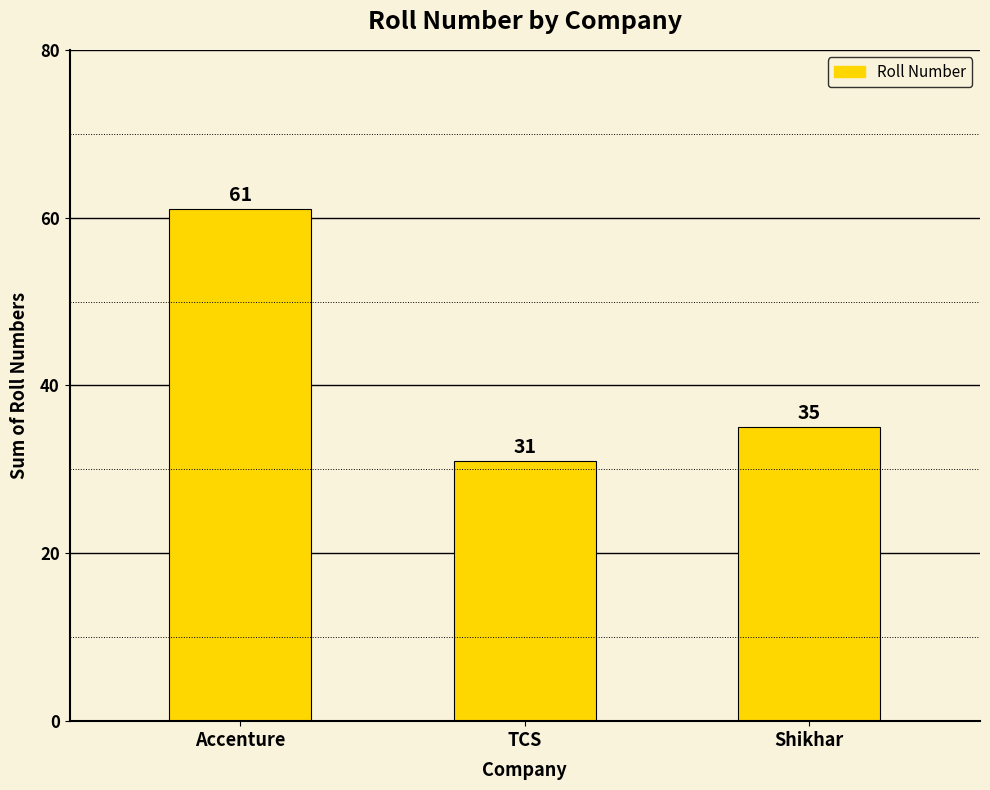

What is the sum of the values at Shikhar and Accenture?

96